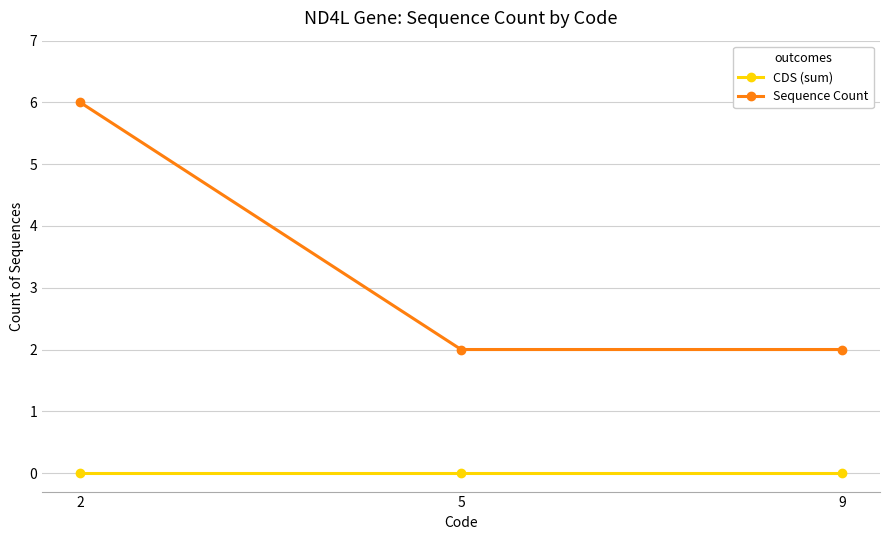

Reading left to right, list all the values displayed in this chart.

CDS (sum): 2=0	5=0	9=0
Sequence Count: 2=6	5=2	9=2